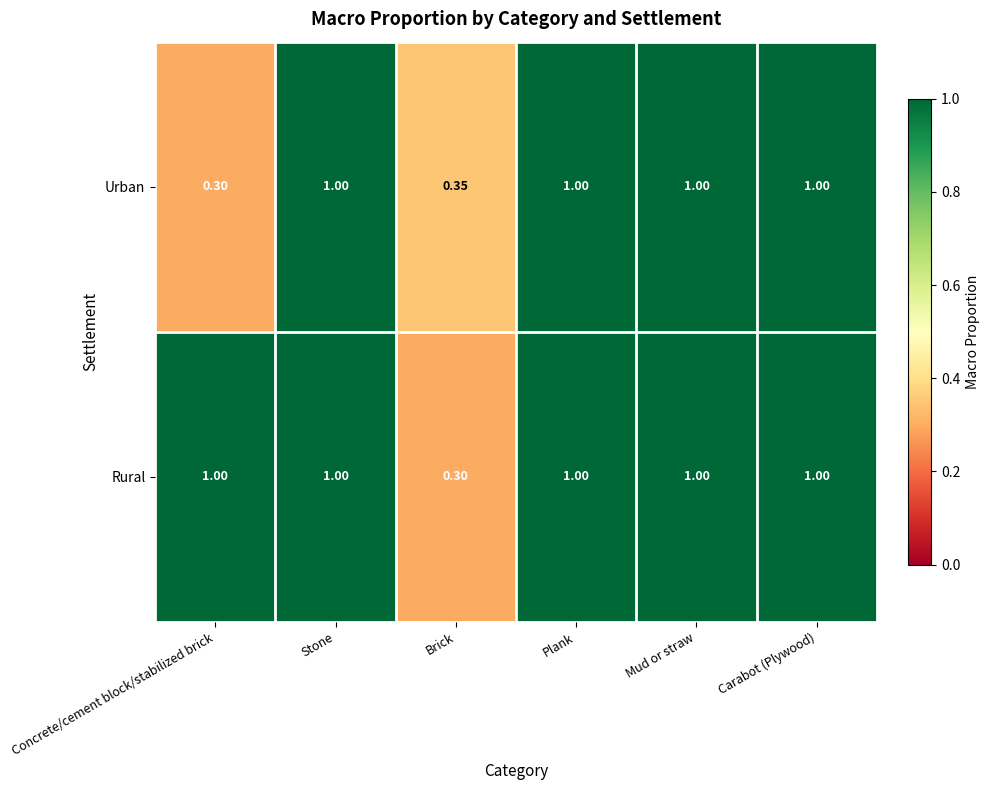

Which series changed the most between Brick and Carabot (Plywood)?

Rural